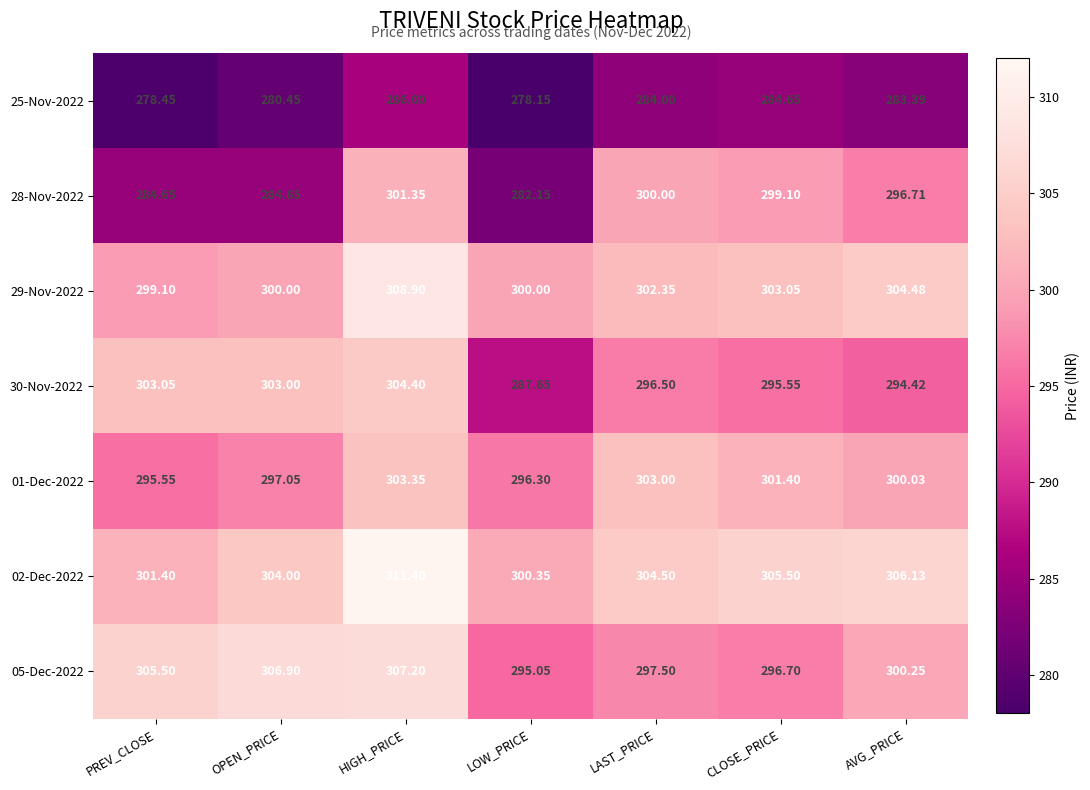

Which category has the highest value across all series?

HIGH_PRICE